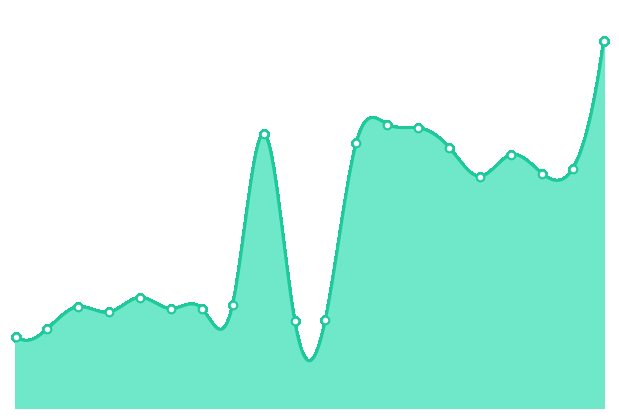

What is the ratio of the value at 2018-12-17 to the value at 2018-12-19?

0.6